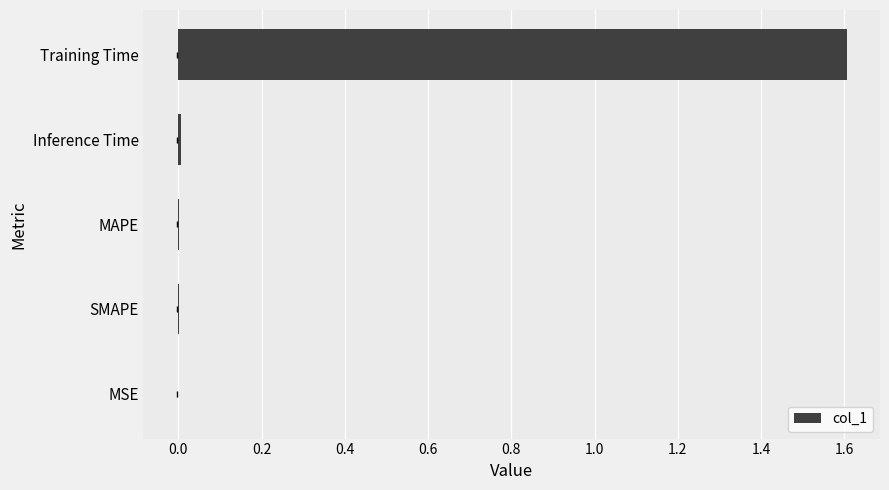

What is the greatest value displayed?

1.6